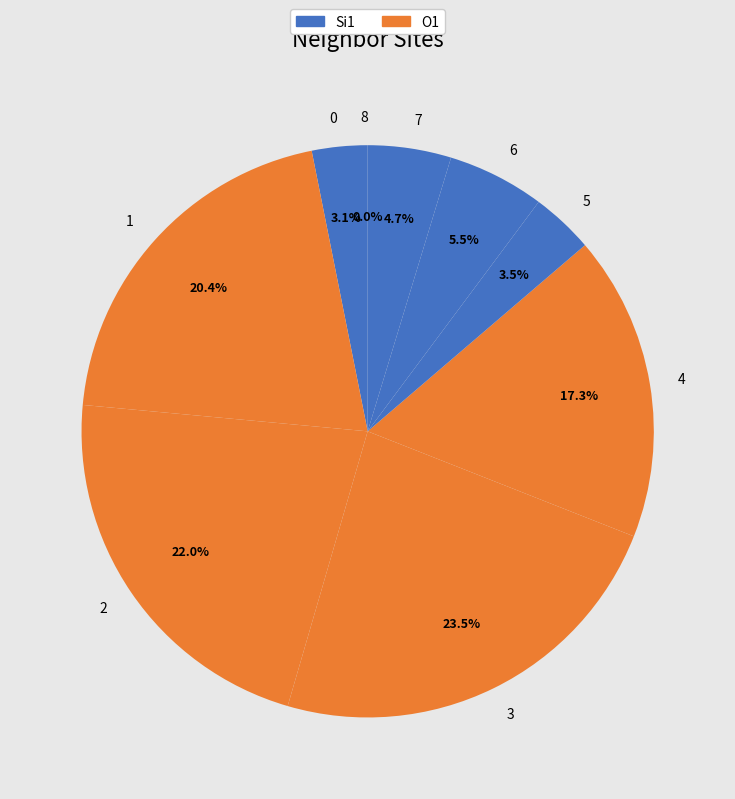

Does 0 account for over 50% of the chart?

No